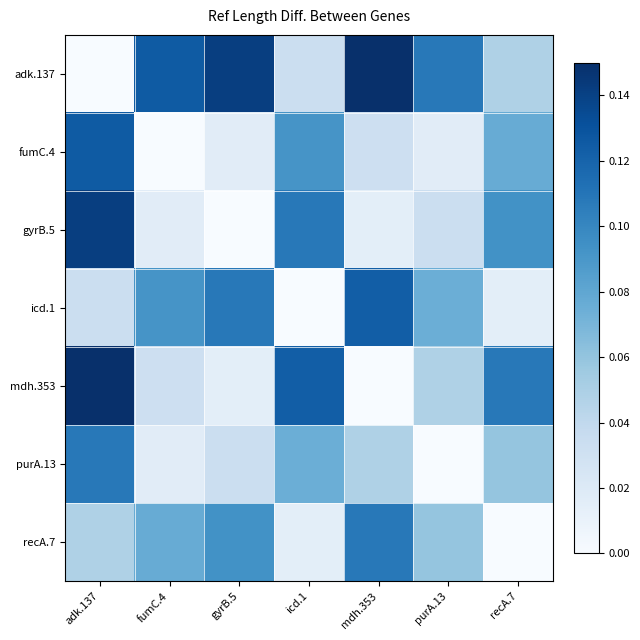

List the series in order of their peak value, lowest first.

purA.13, recA.7, icd.1, fumC.4, gyrB.5, adk.137, mdh.353